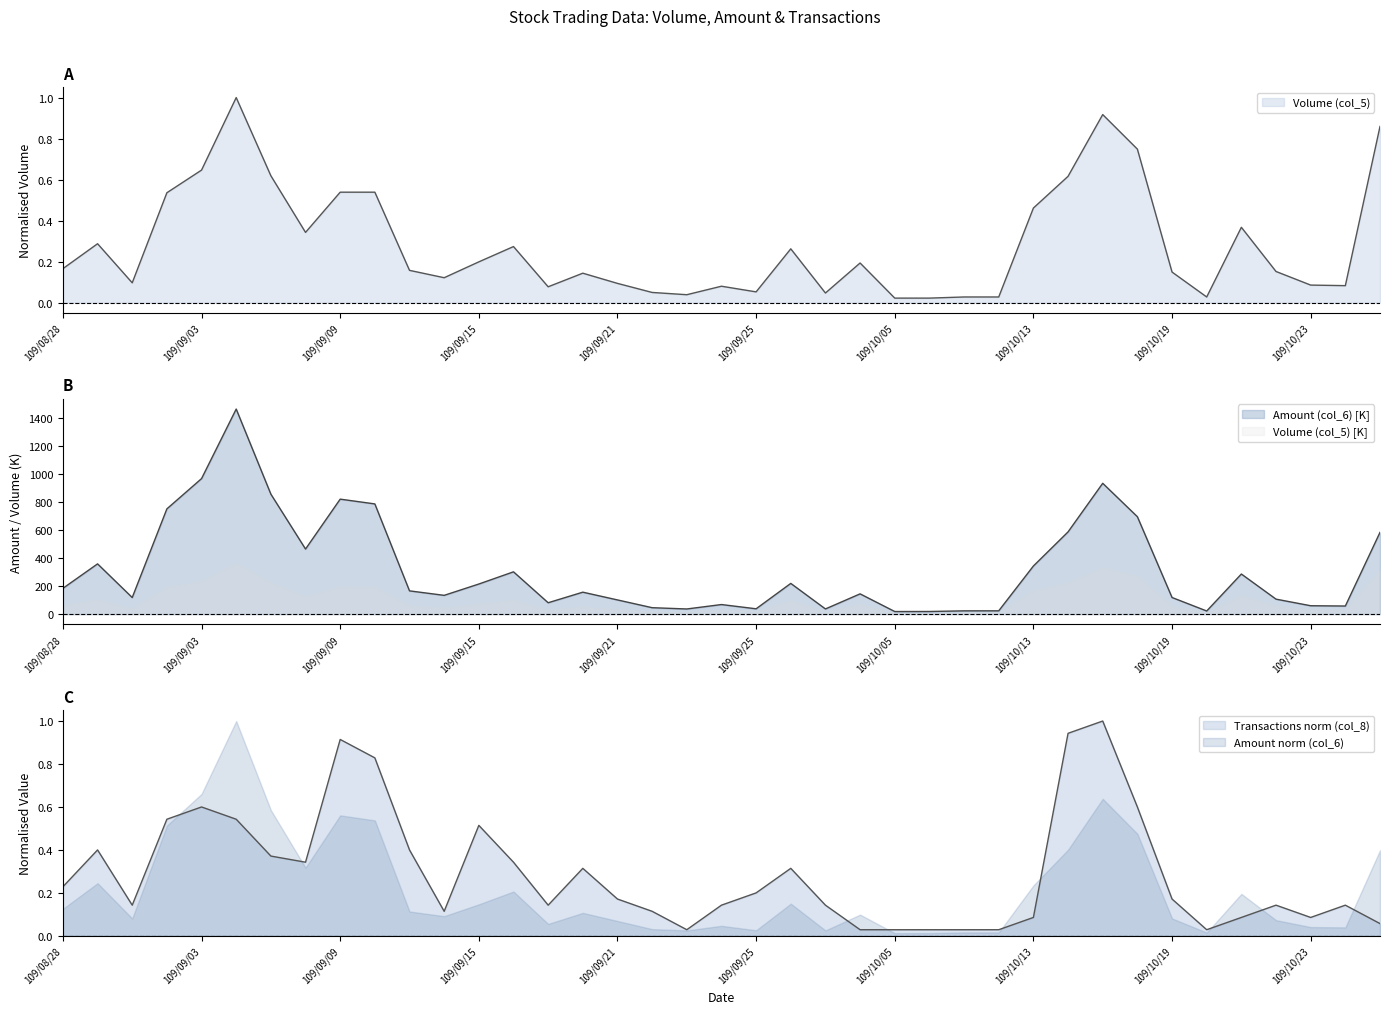

Rank the series by their maximum value, from lowest to highest.

Volume (col_5), Transactions (col_8), Amount (col_6)